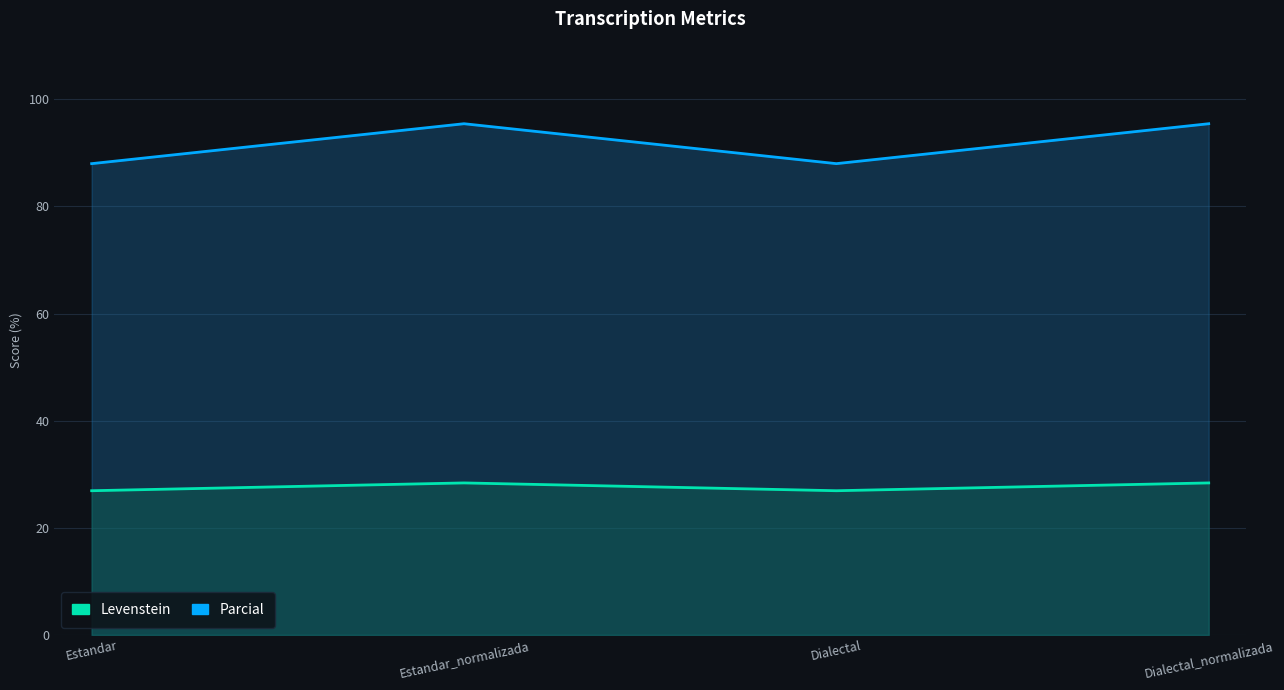

At which category does Levenstein reach its first local peak?

Estandar_normalizada